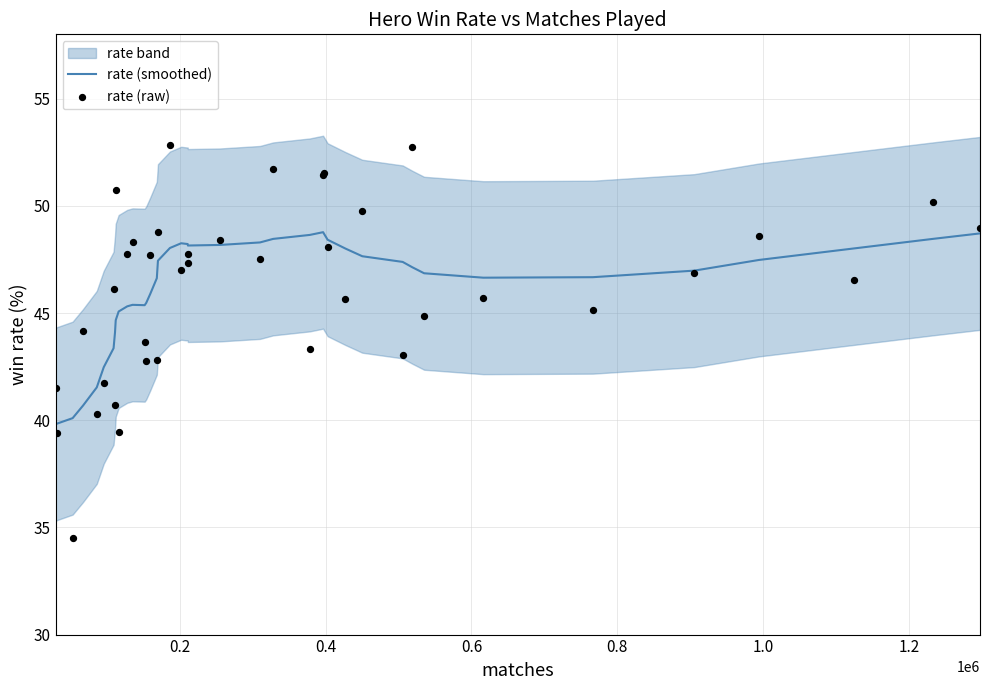

What is the highest value of the rate (smoothed) series?

48.8